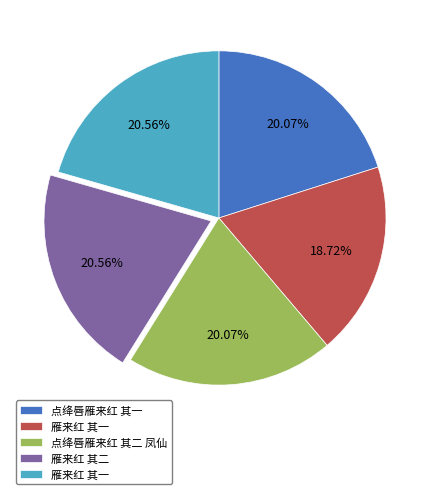

Does any single category account for the majority?

No